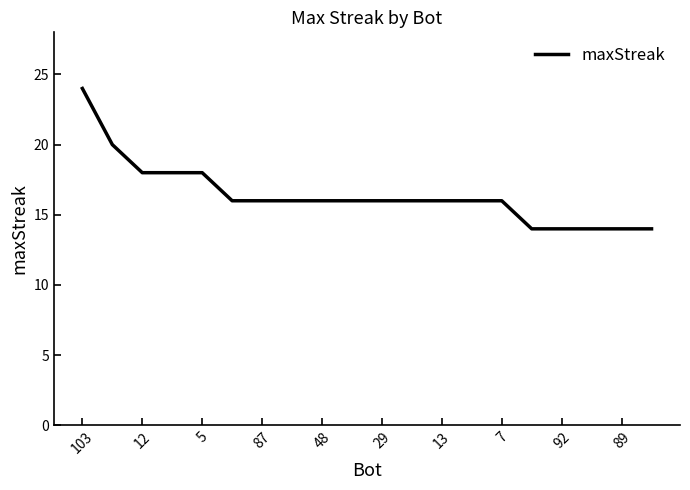

What is the greatest value displayed?

24